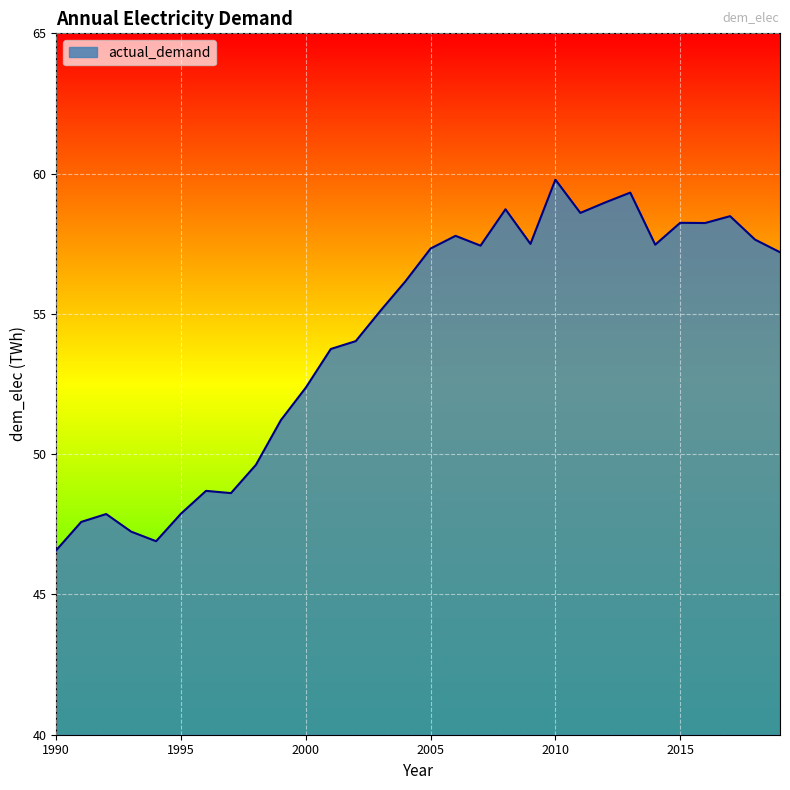

How many distinct data groups are displayed?

1